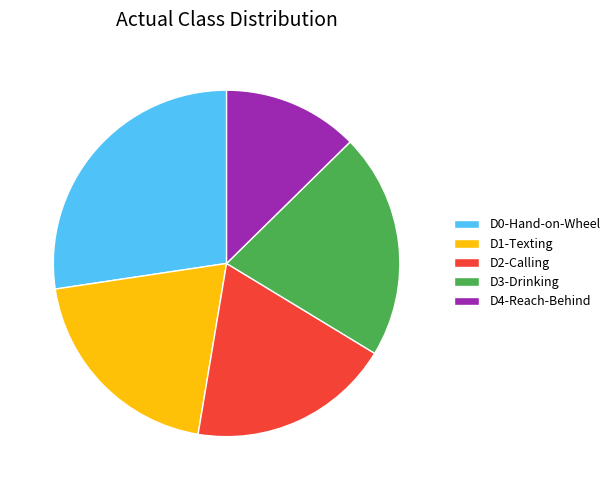

Which has a higher value, D0-Hand-on-Wheel or D3-Drinking?

D0-Hand-on-Wheel